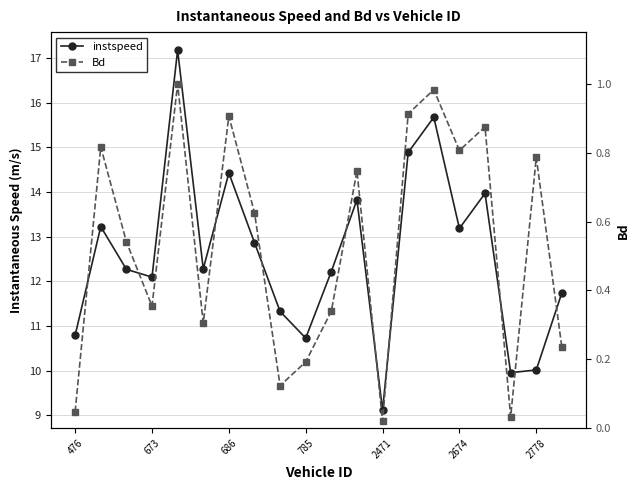

What are all the series names shown in the legend?

instspeed, Bd